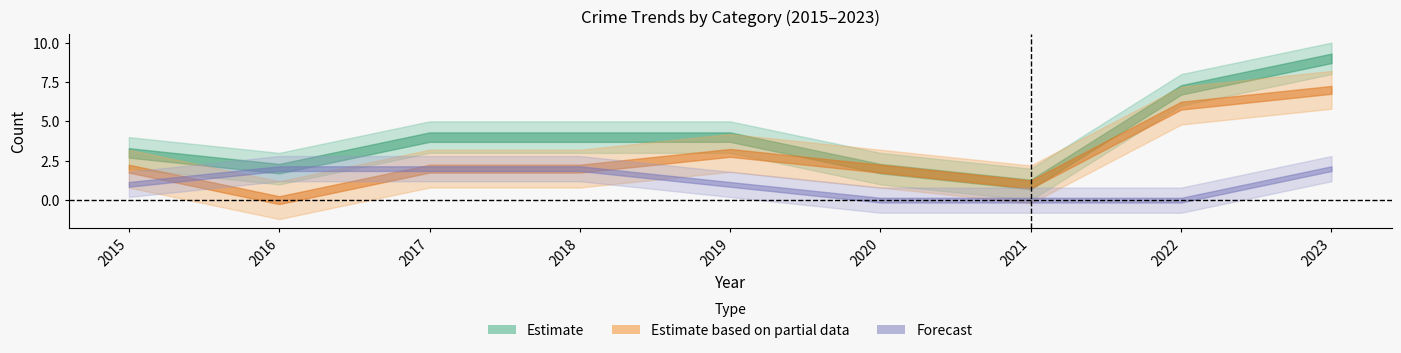

What is the total value across all series at 2015?

6